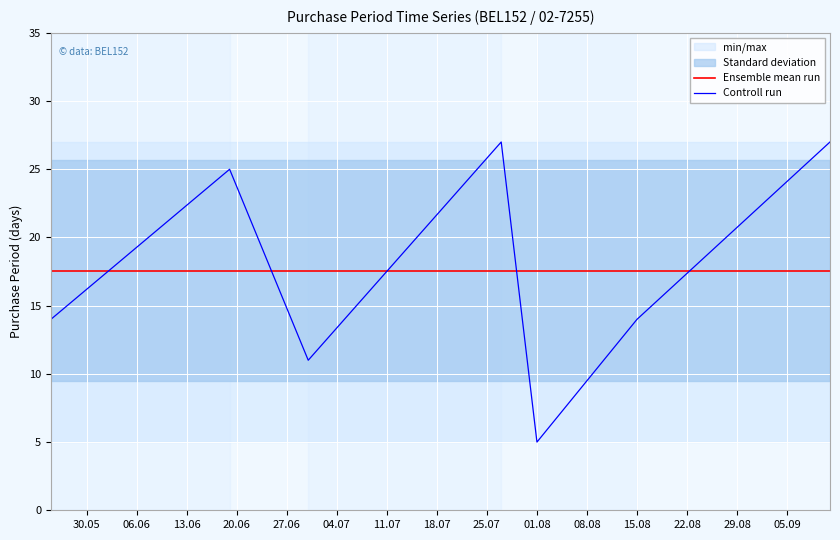

True or false: Controll run has a value of 5.0 at 01.08.

True